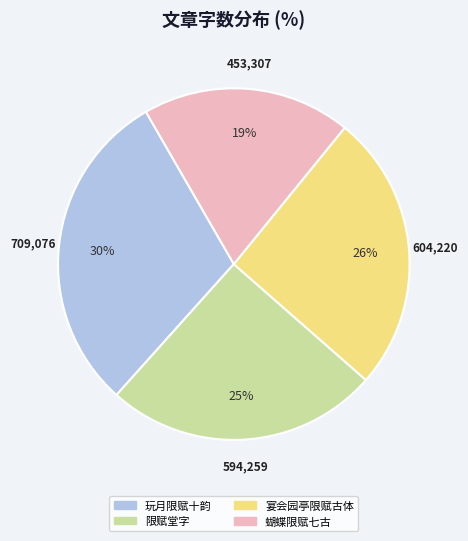

Is there a majority slice in this chart?

No